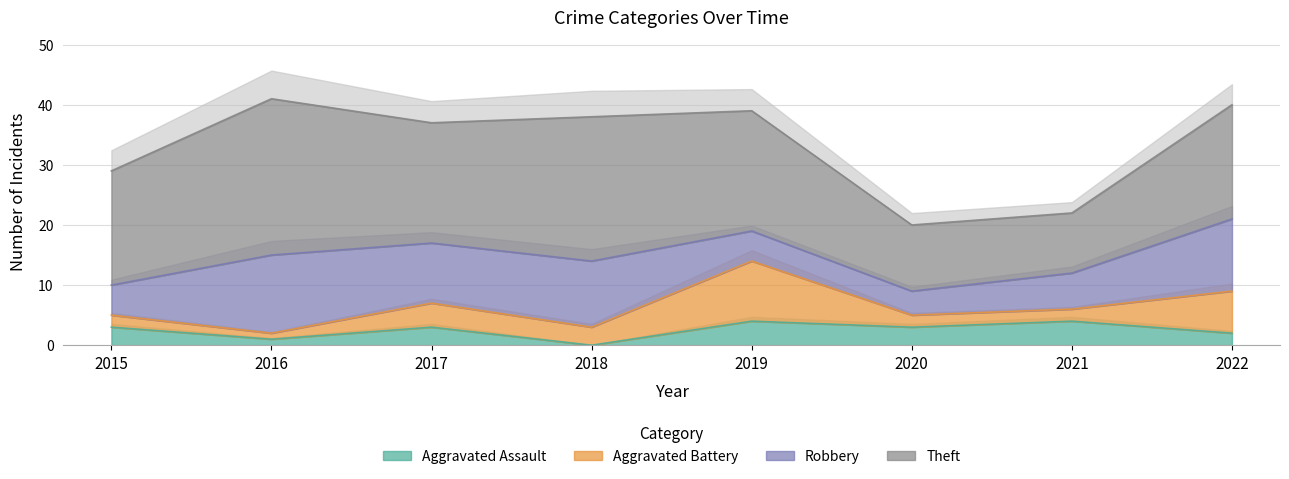

At which label does Aggravated Assault first exceed 3?

2019